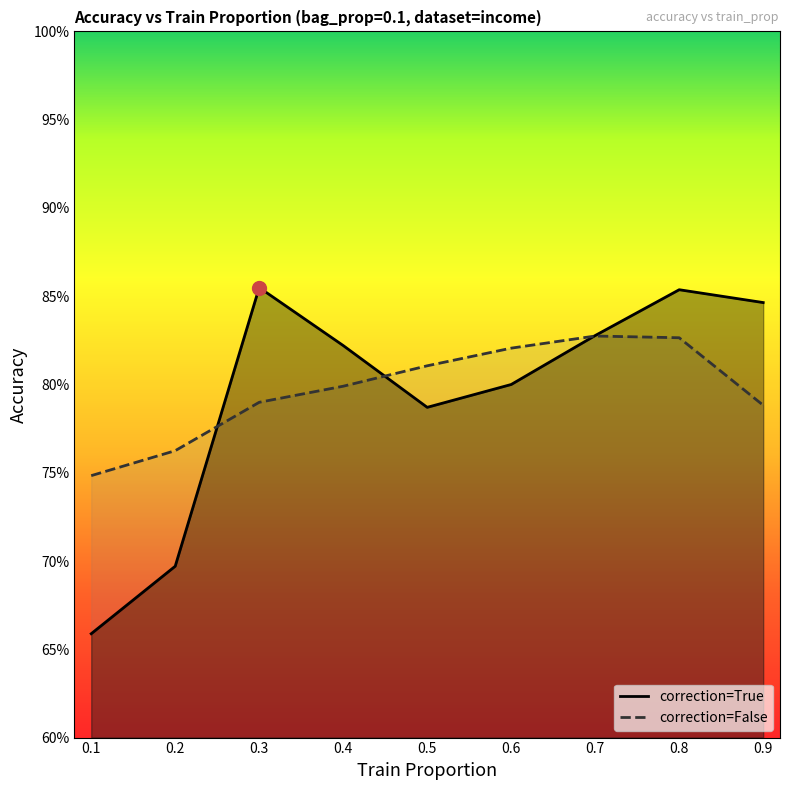

Reading left to right, extract all data points from this chart.

correction=True: 0.7	0.7	0.9	0.8	0.8	0.8	0.8	0.9	0.8
correction=False: 0.7	0.8	0.8	0.8	0.8	0.8	0.8	0.8	0.8